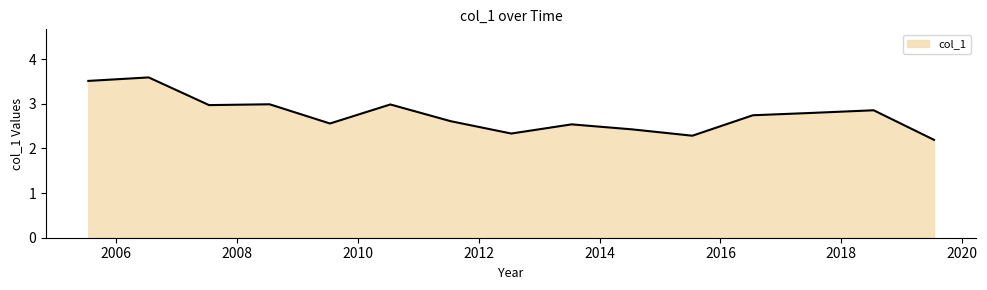

What is the difference between the maximum and minimum values?

1.4